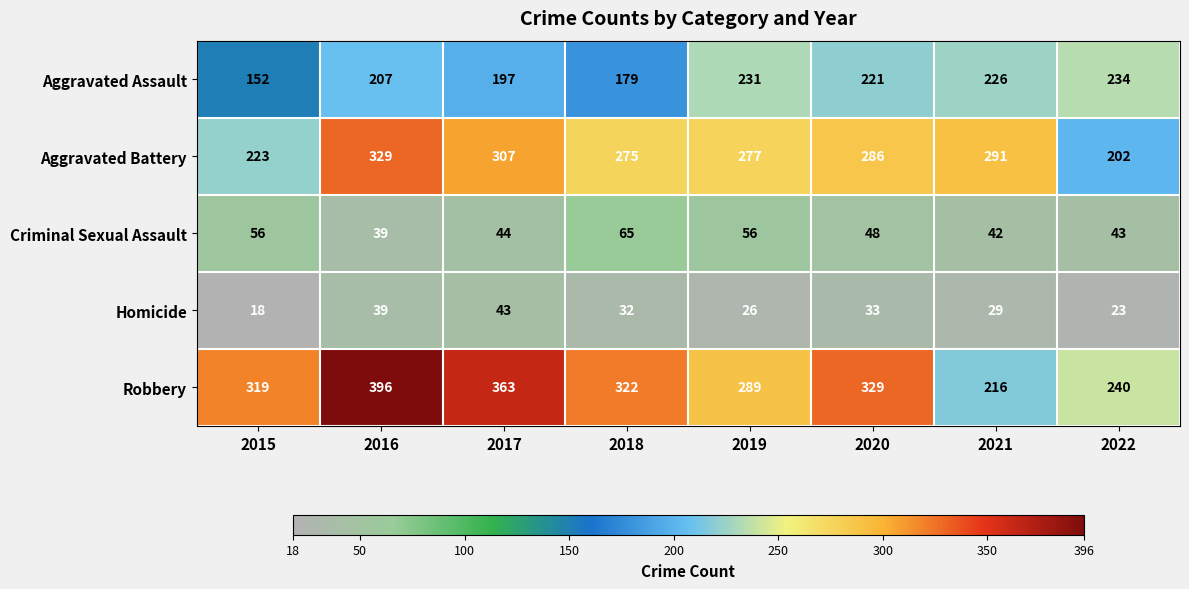

What is the spread (max minus min) of values at 2021?

262